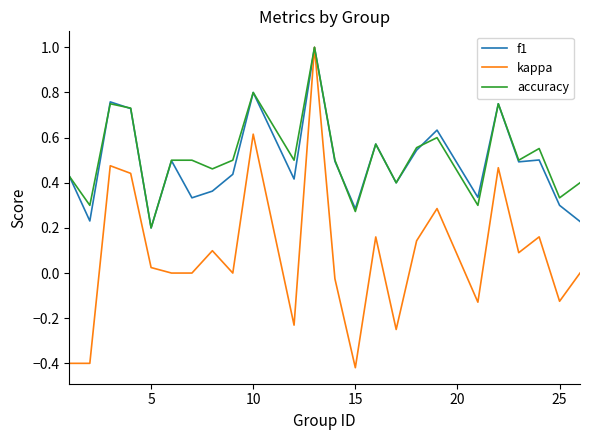

True or false: f1 has more than 0 points higher than both neighbors.

True